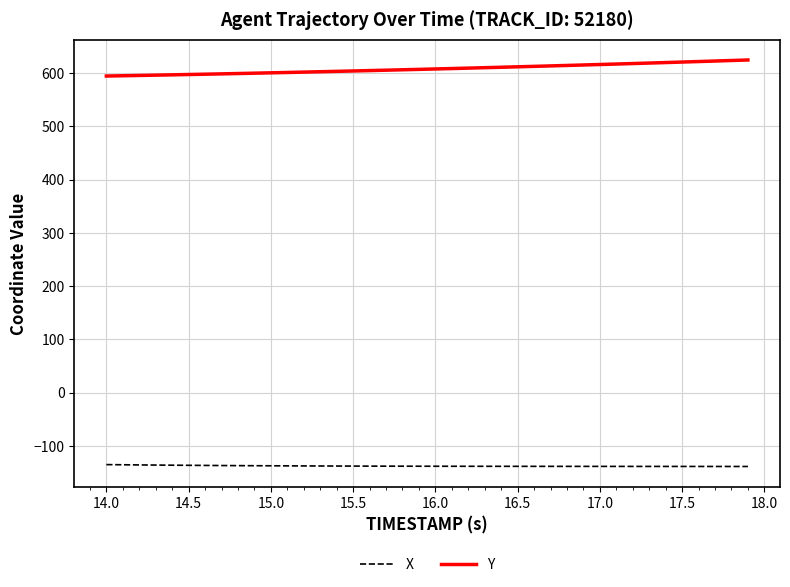

True or false: Y and X cross at least once.

False